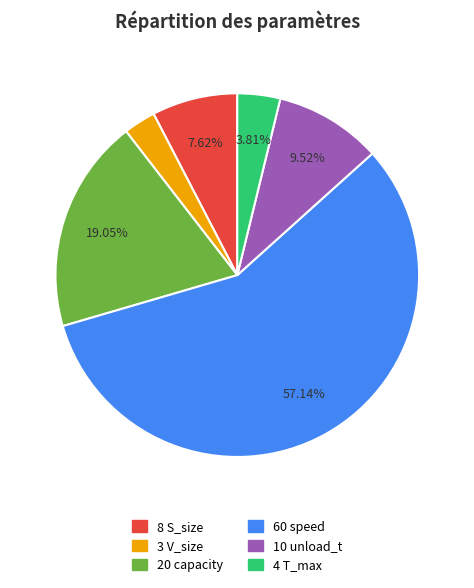

Does any single category account for the majority?

Yes